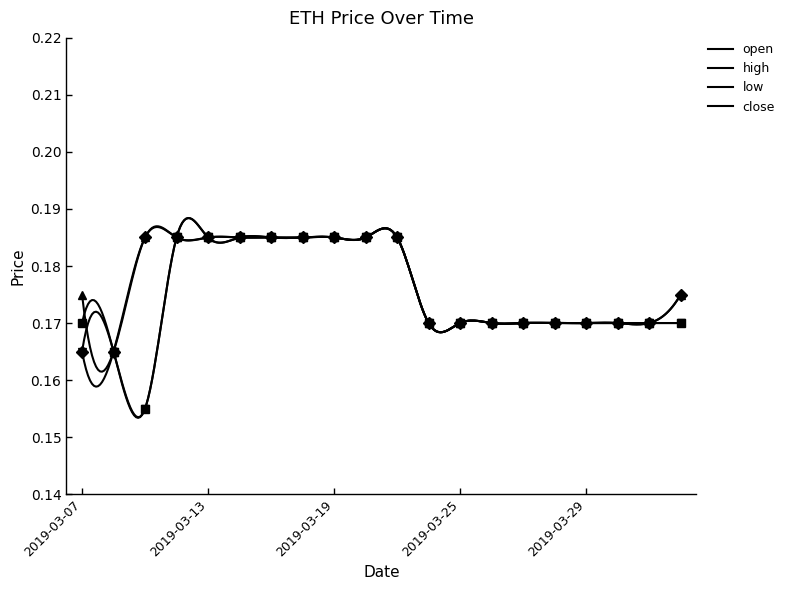

List the series in order of their peak value, lowest first.

open, high, low, close